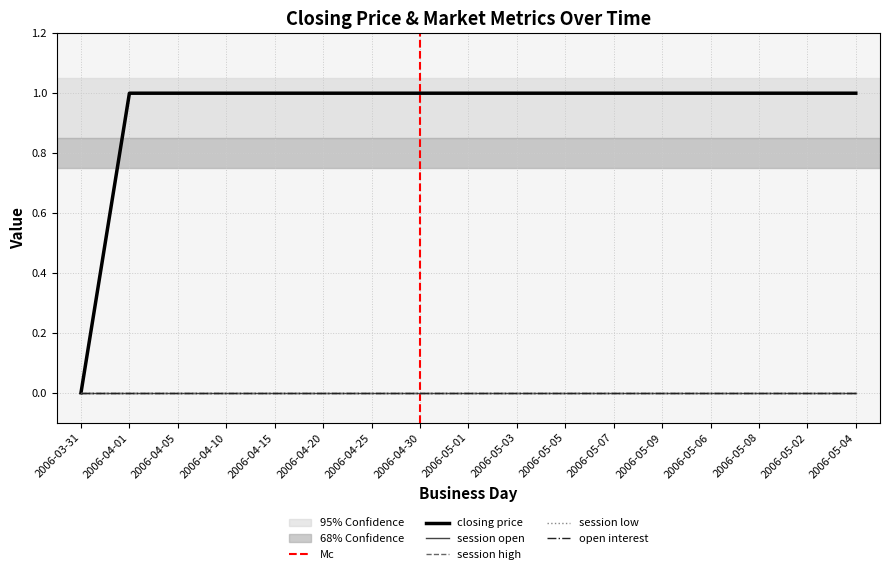

What is the label of the 9th point from the left?

2006-05-01